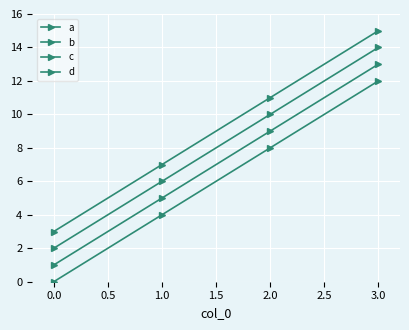

Which series has the largest total across all categories?

d